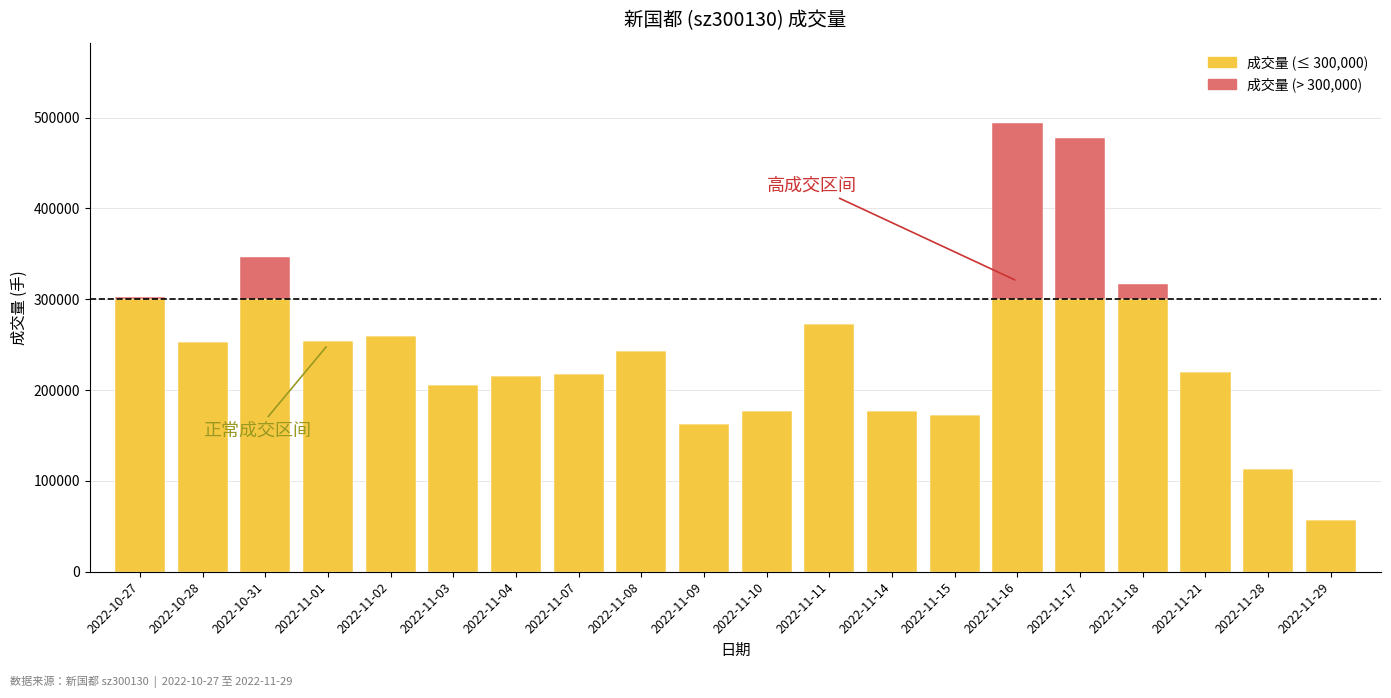

Count the number of categories in the chart.

20